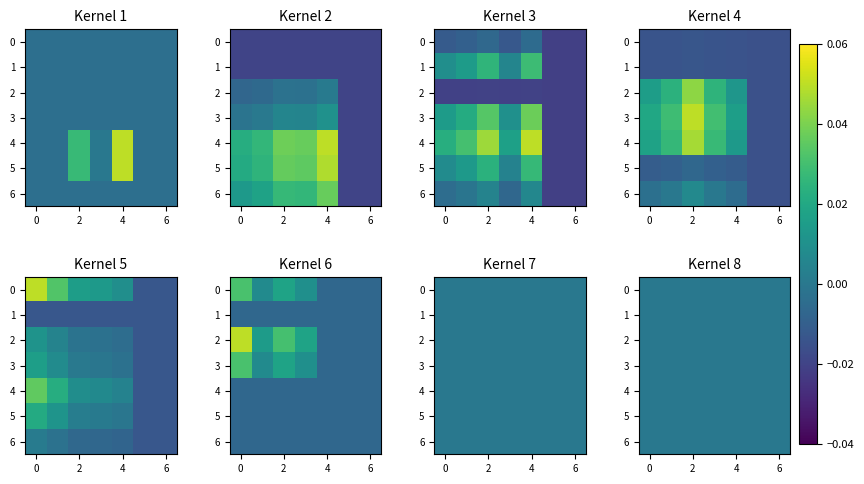

The Week 6 (Sep 21-27) series shows 0.0 at 4. True or false?

False